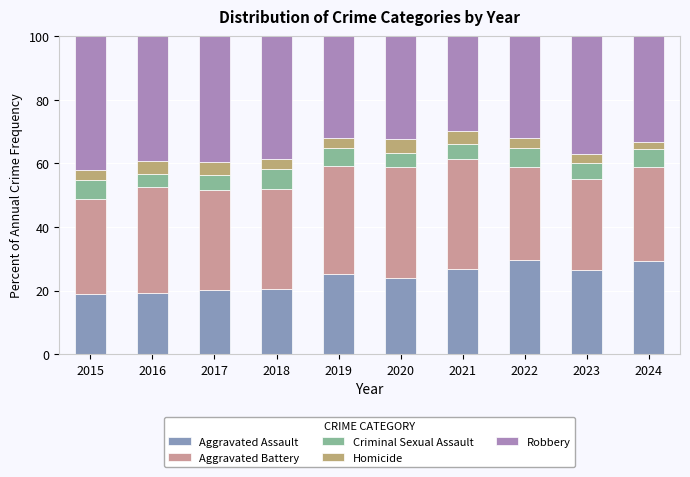

The Homicide series shows 1.3 at 2022. True or false?

False